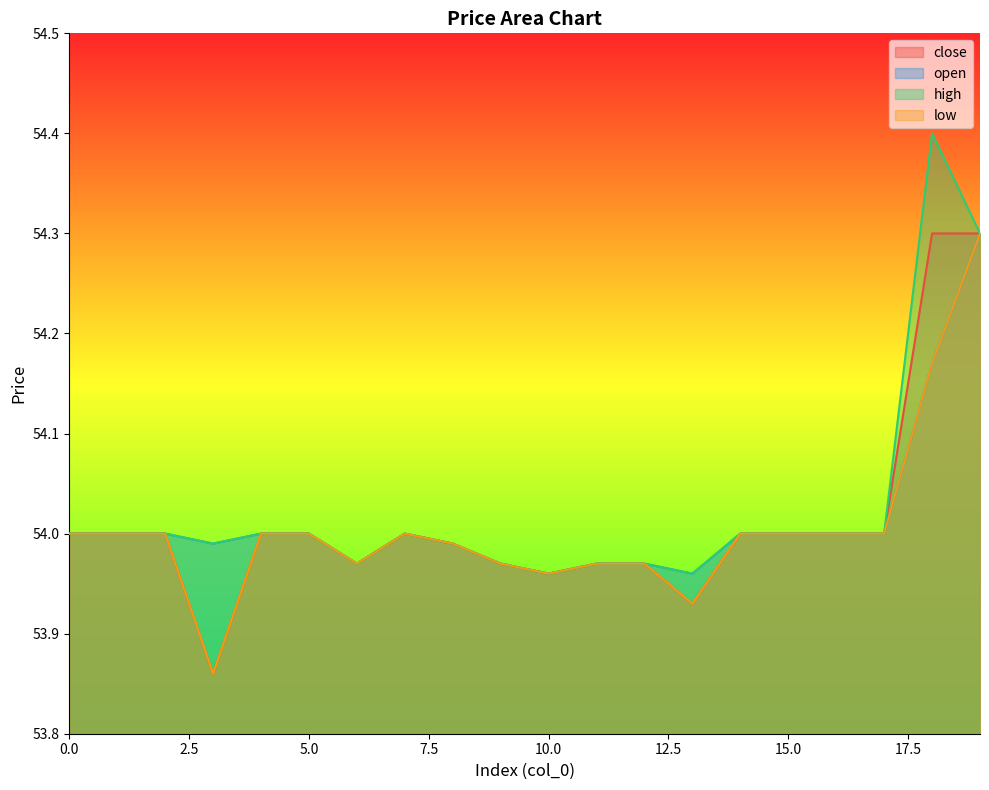

List the series in order of their peak value, highest first.

high, close, open, low